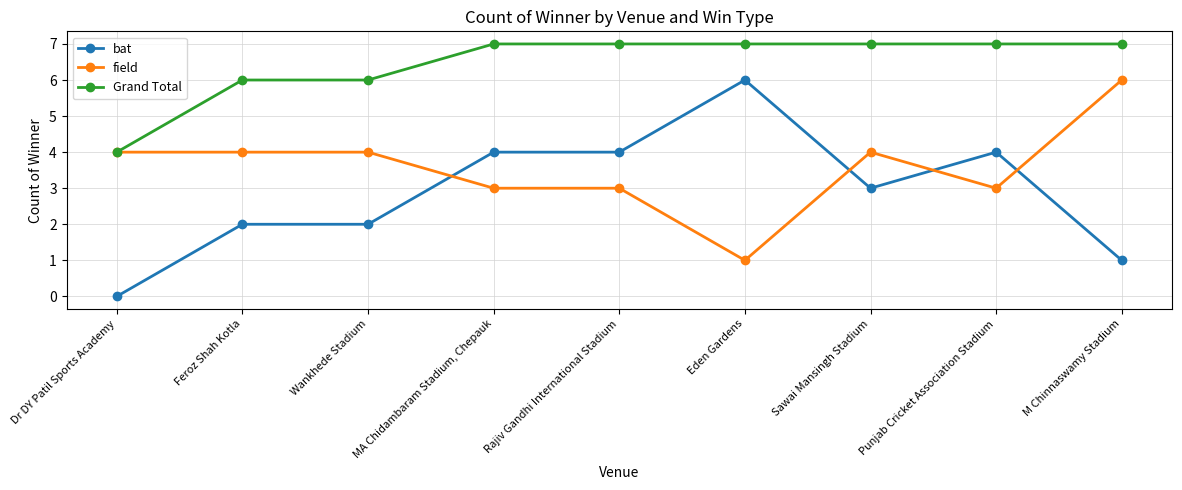

What is the difference between the second highest and second lowest values in the bat series?

3